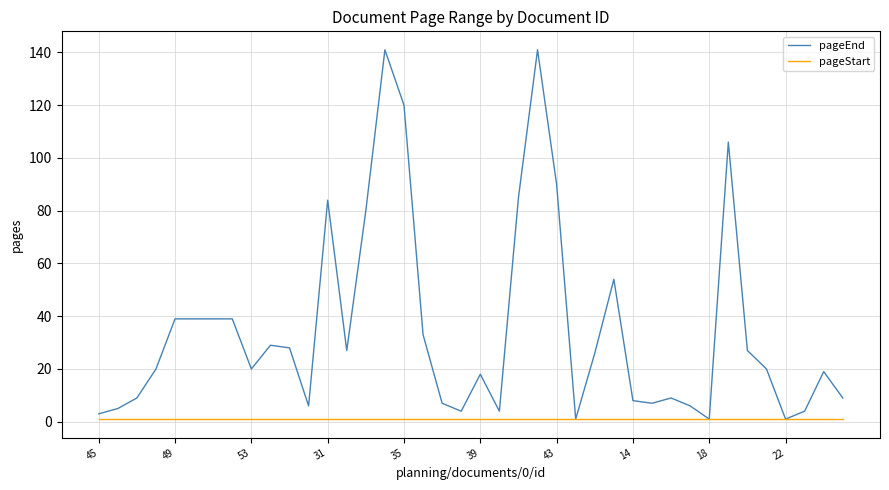

Which series has the largest range (max minus min)?

pageEnd